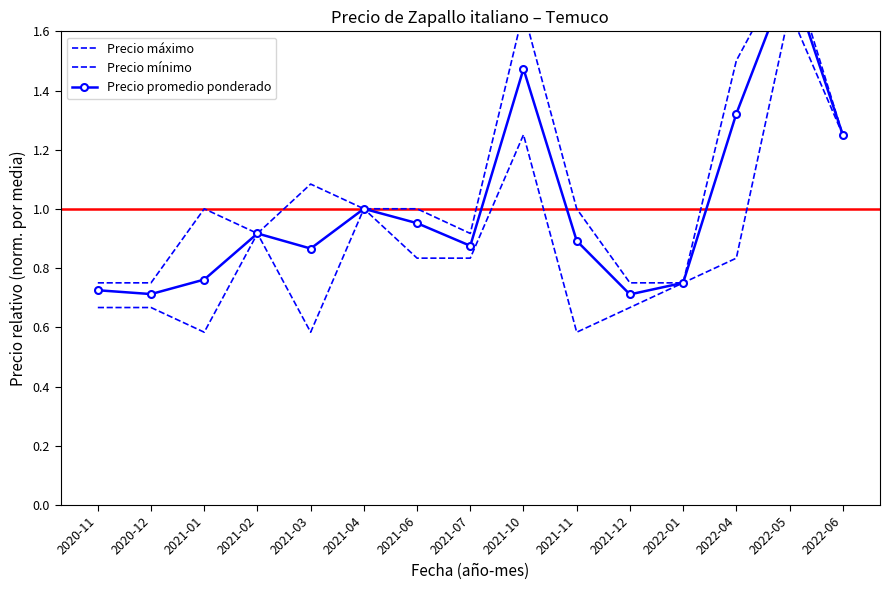

What are all the series names shown in the legend?

Precio máximo, Precio mínimo, Precio promedio ponderado